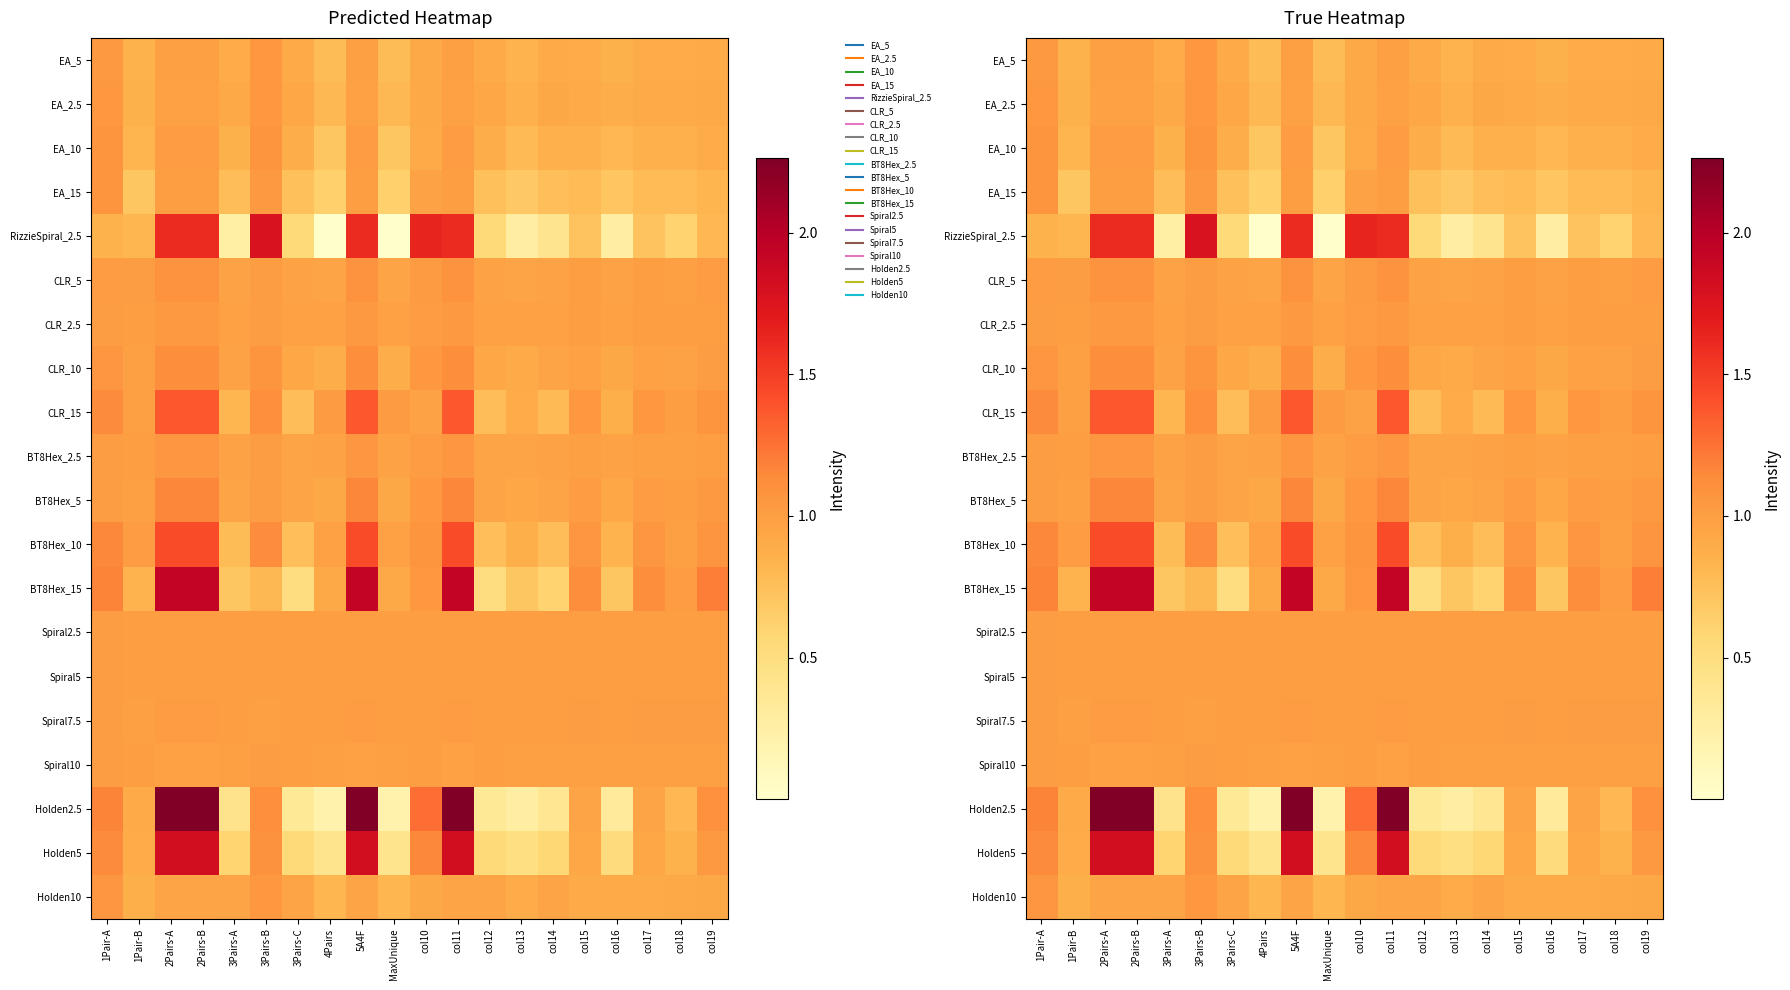

List the labels in order of Holden2.5 value, smallest first.

4Pairs, MaxUnique, col13, col16, 3Pairs-C, col12, col14, 3Pairs-A, col18, 1Pair-B, col15, col17, col19, 3Pairs-B, 1Pair-A, col10, 2Pairs-A, 2Pairs-B, 5A4F, col11